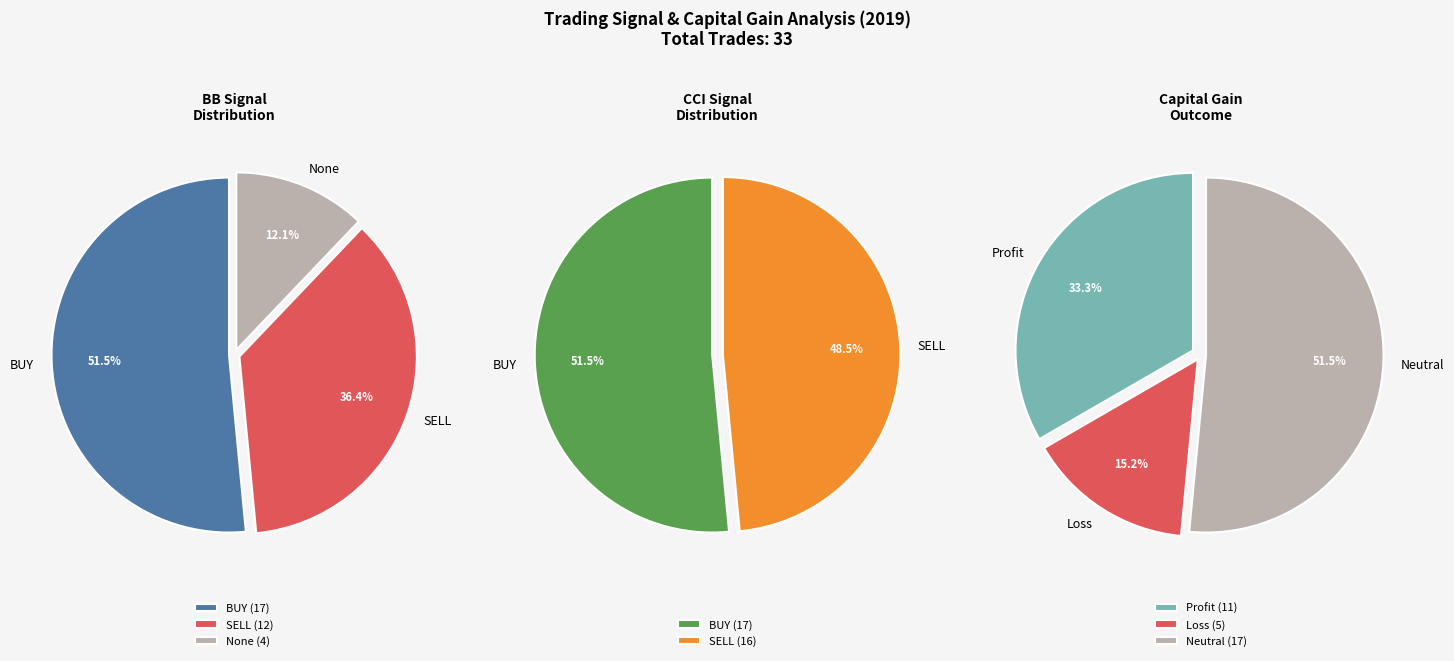

To the nearest percent, what is the average slice percentage?

50%